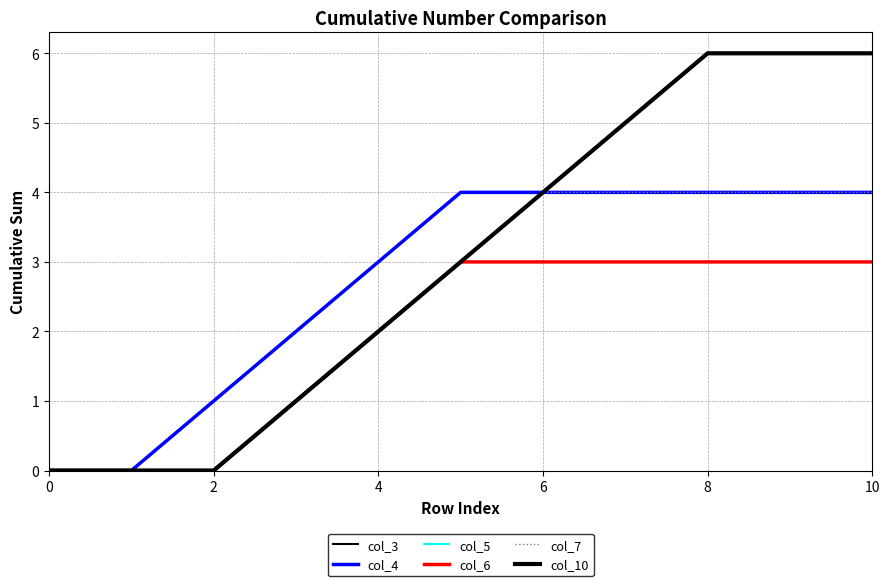

Does the chart have visible grid lines?

Yes